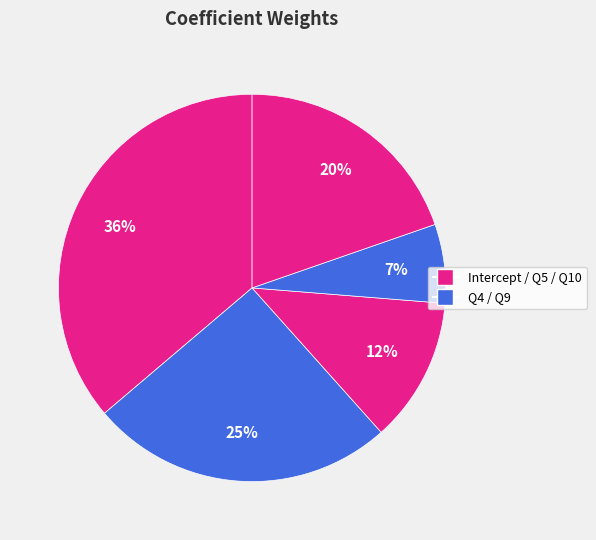

Count the number of slices in the pie.

5